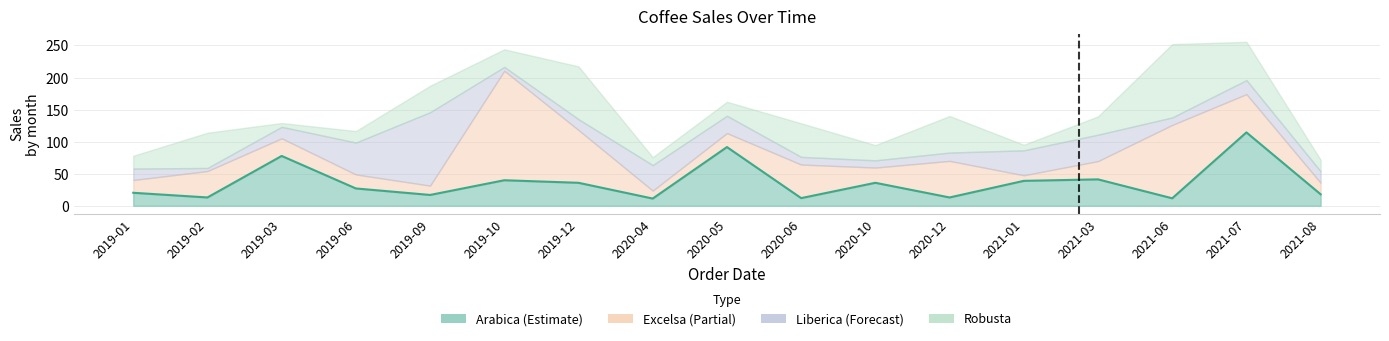

Which label corresponds to the largest value in the chart?

2021-07